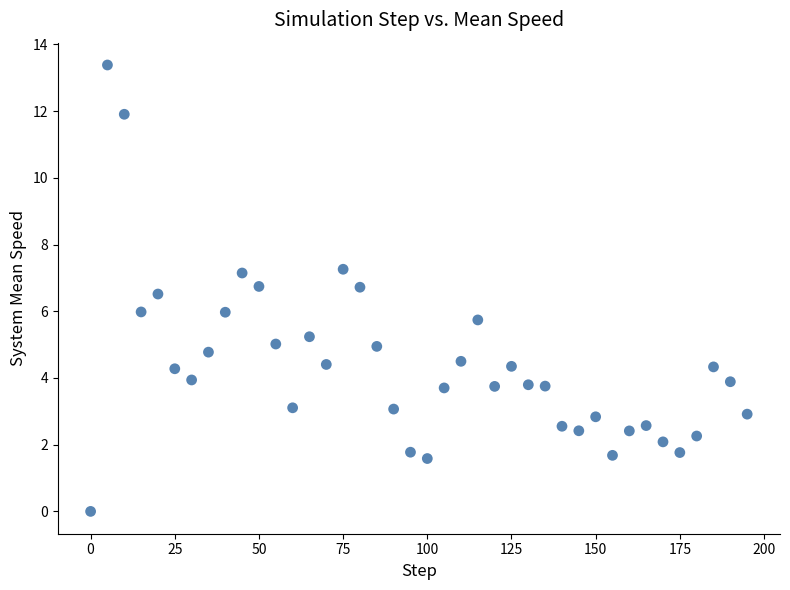

What is the range of Y values (max minus min)?

13.4